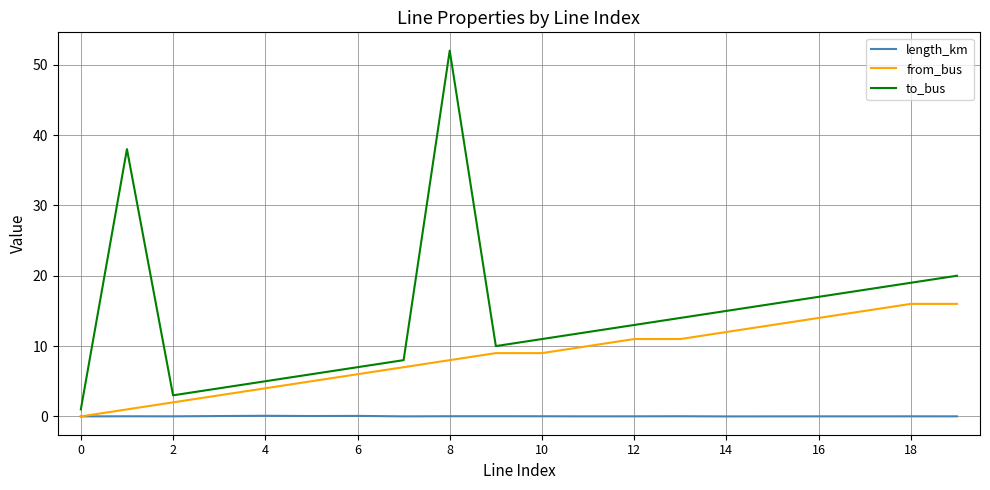

What is the greatest value displayed?

52.0